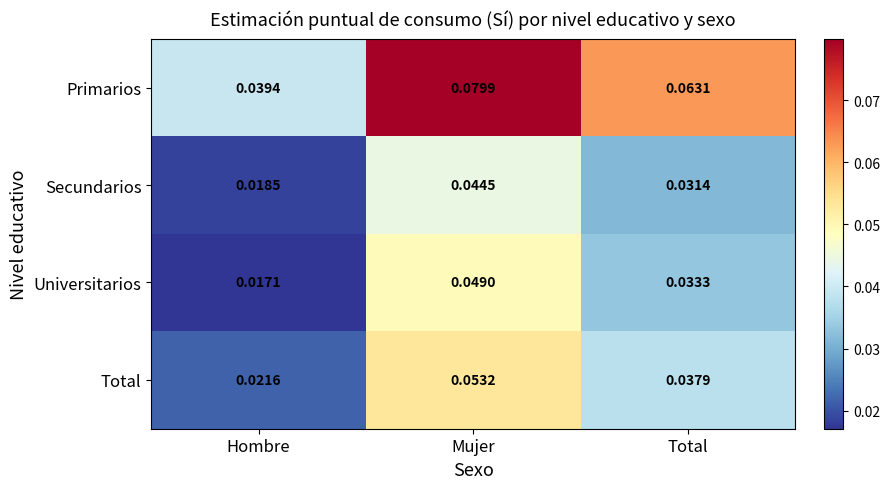

At Hombre, list the series in order from largest to smallest.

Primarios, Total, Secundarios, Universitarios